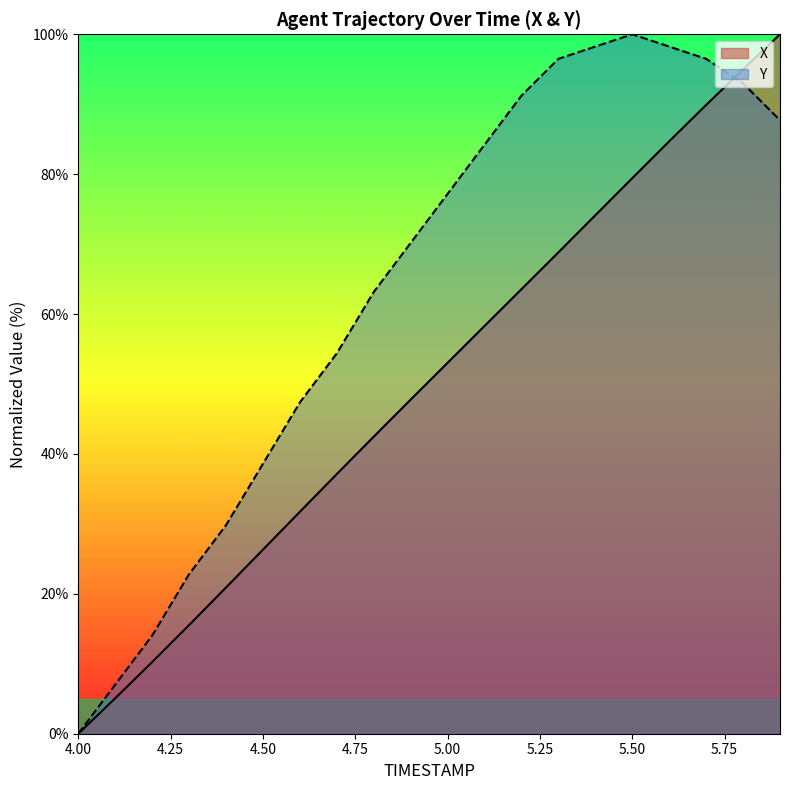

What position from the left is 5.9?

20